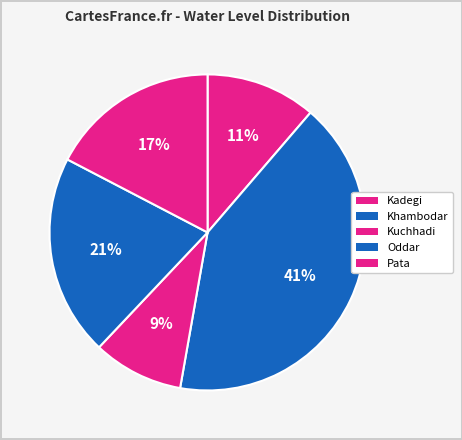

What percentage is the Kuchhadi slice, to the nearest percent?

9%